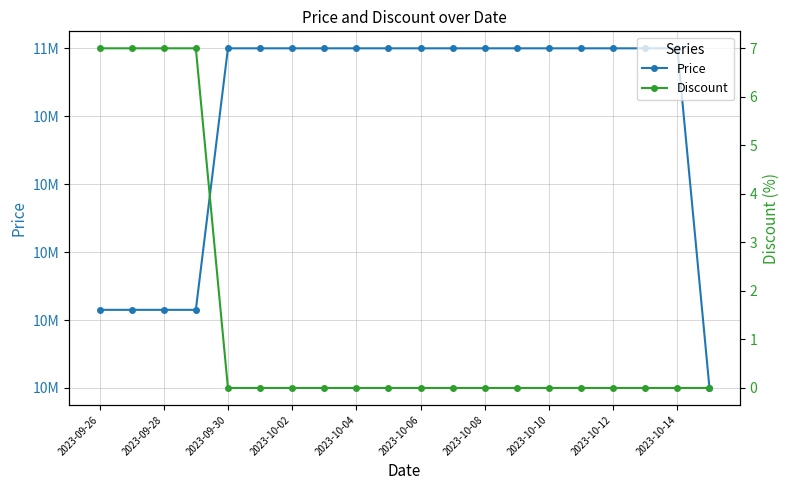

Which series changed the most between 2023-09-28 and 2023-10-04?

Price